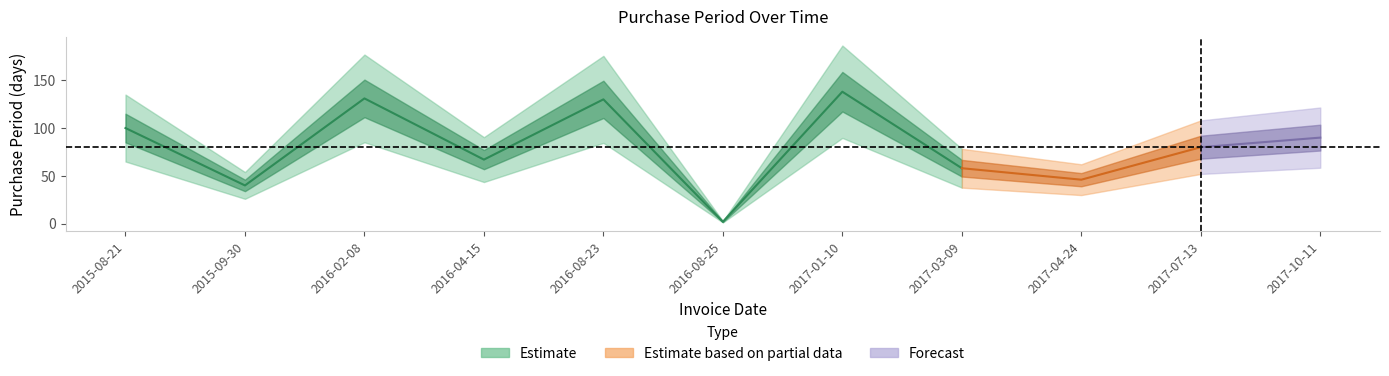

At which category does the data reach its first local peak?

2016-02-08